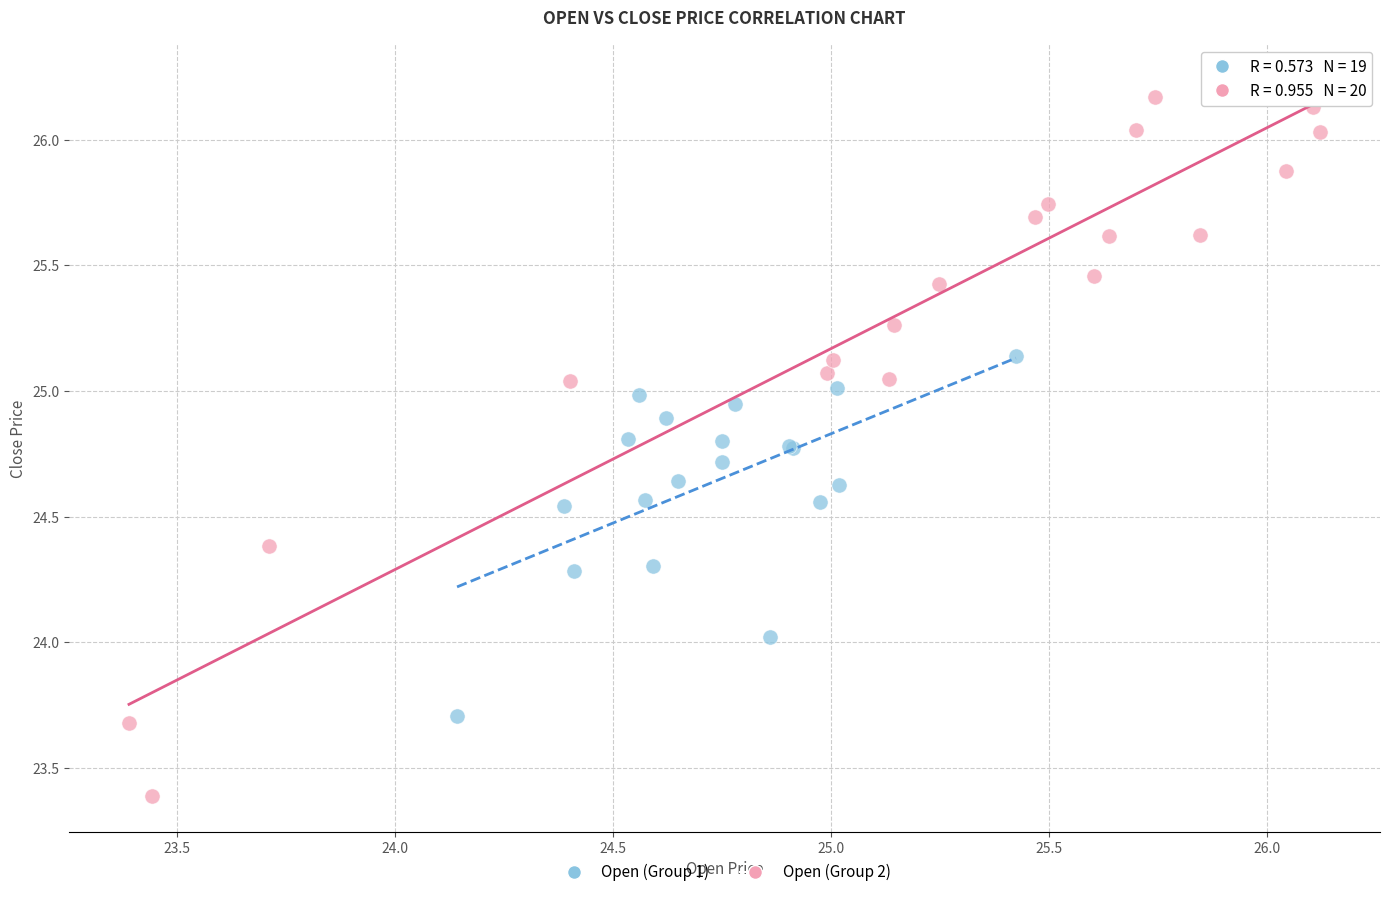

Which series reaches the maximum Y coordinate?

Open (Group 2)